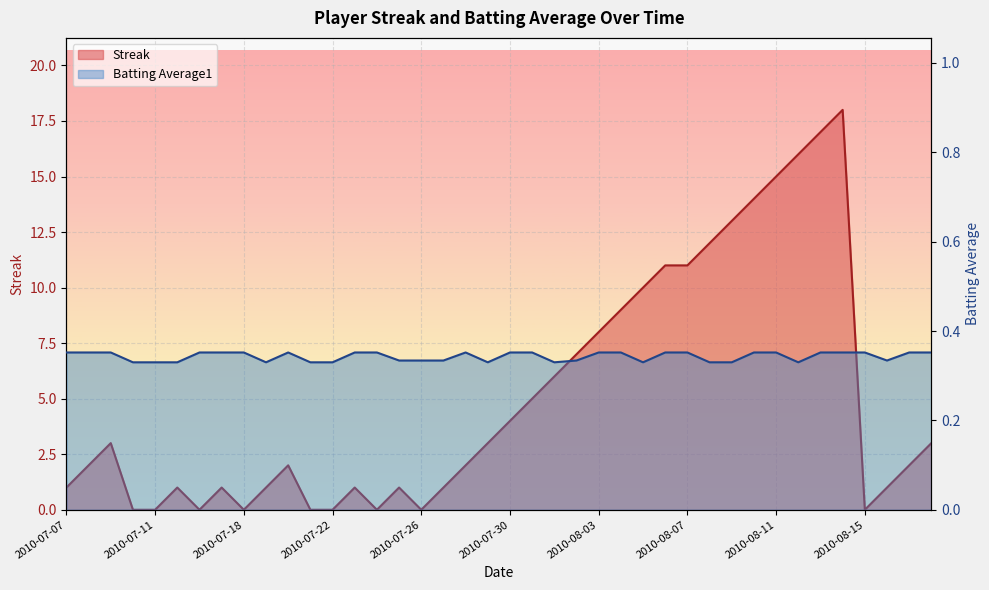

Count the number of data series in this chart.

2